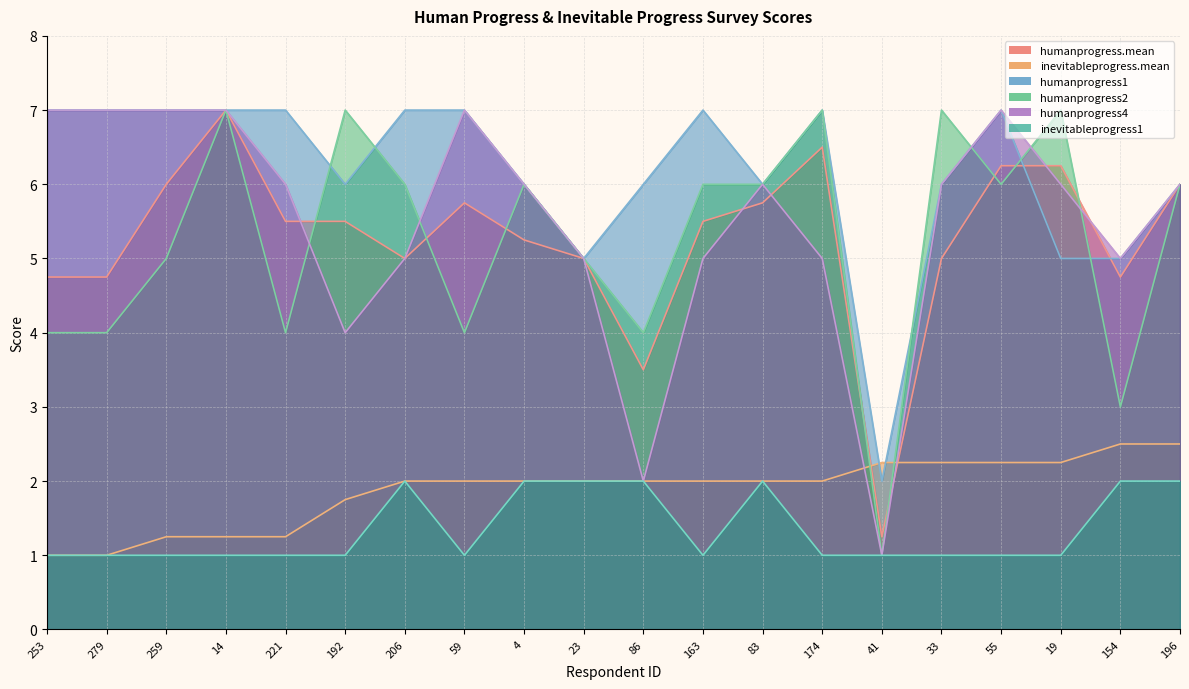

What is the value of the inevitableprogress.mean point at the 12th from the left?

2.0